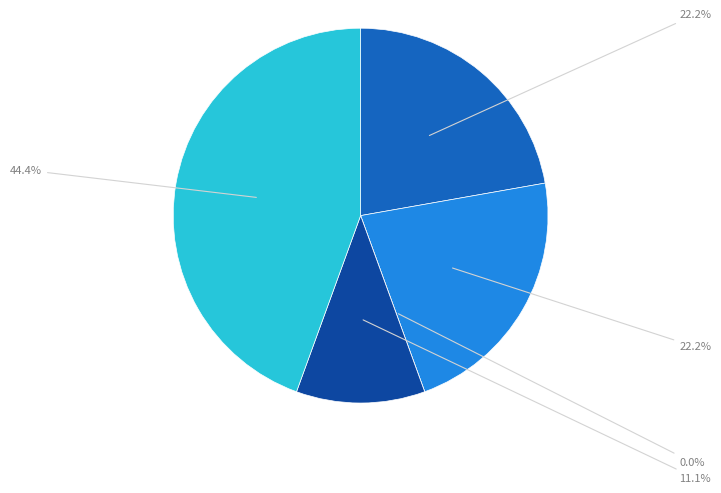

Does any single category account for the majority?

No